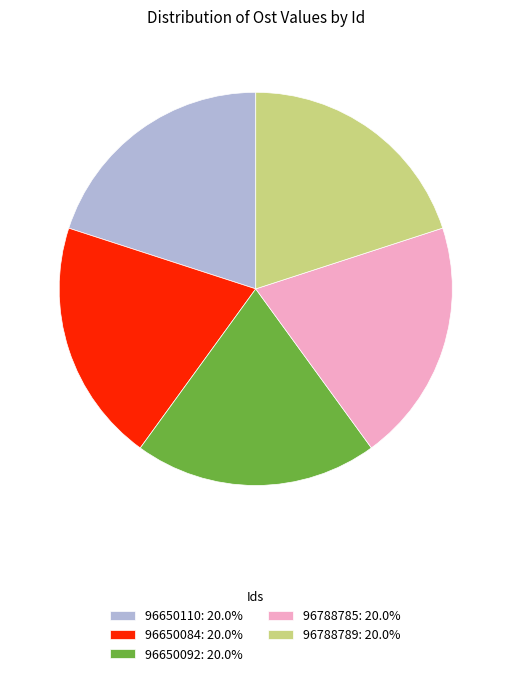

Do 96788789 and 96650110 together represent more than half of the pie?

No